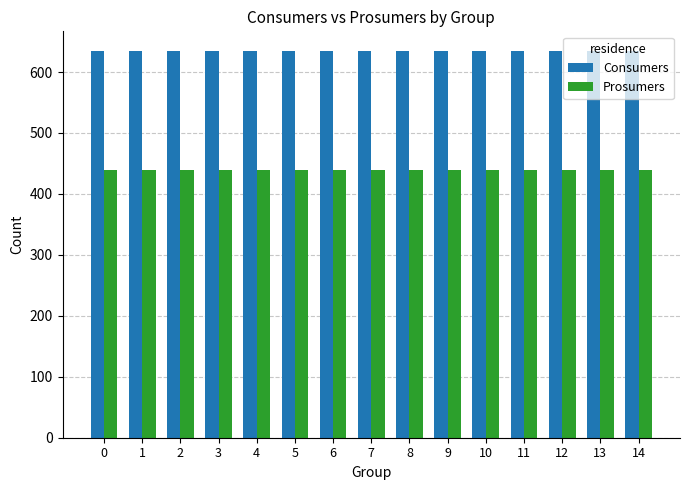

List the series in order of their overall mean, highest first.

Consumers, Prosumers